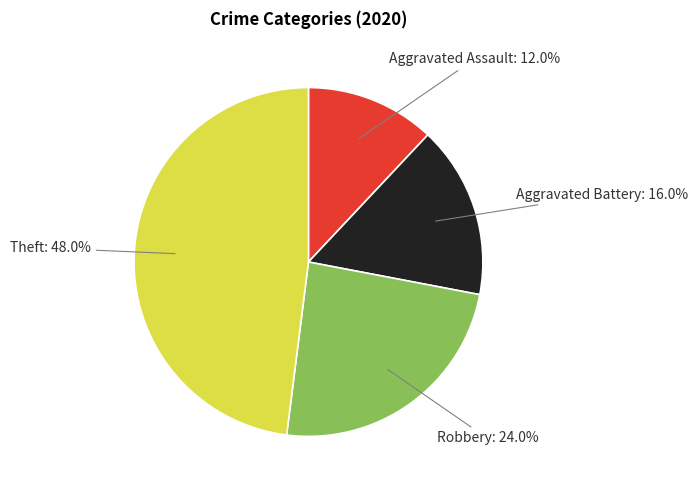

To the nearest percent, what is the average slice percentage?

25%